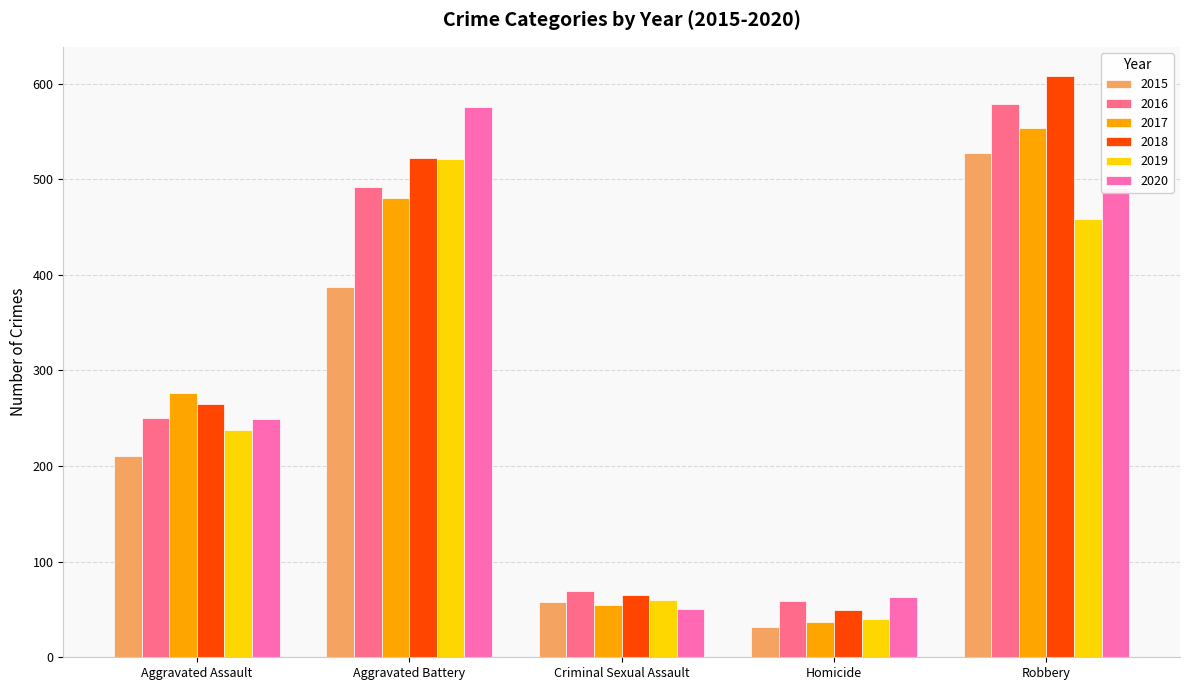

True or false: 2018 has a value of 49 at Homicide.

True